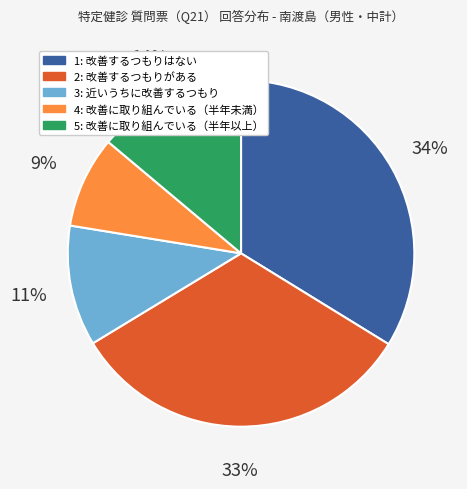

Which category has the smallest portion of the pie?

4